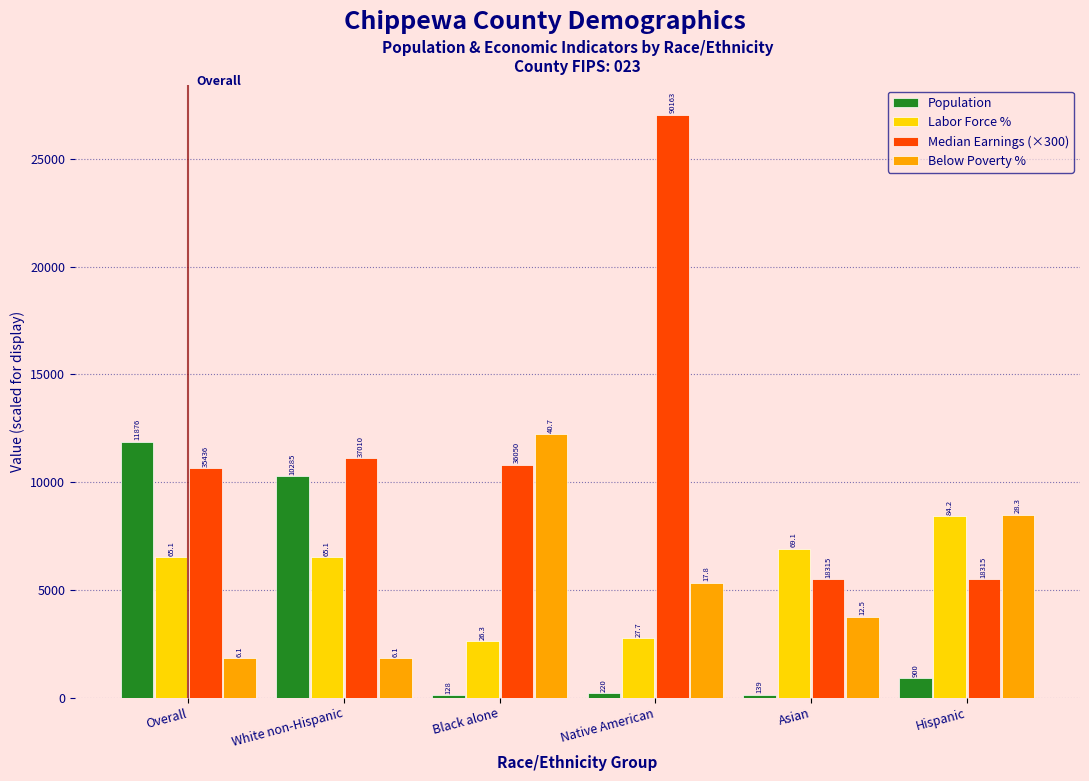

What are all the series names shown in the legend?

Population, Labor Force %, Median Earnings (×300), Below Poverty %